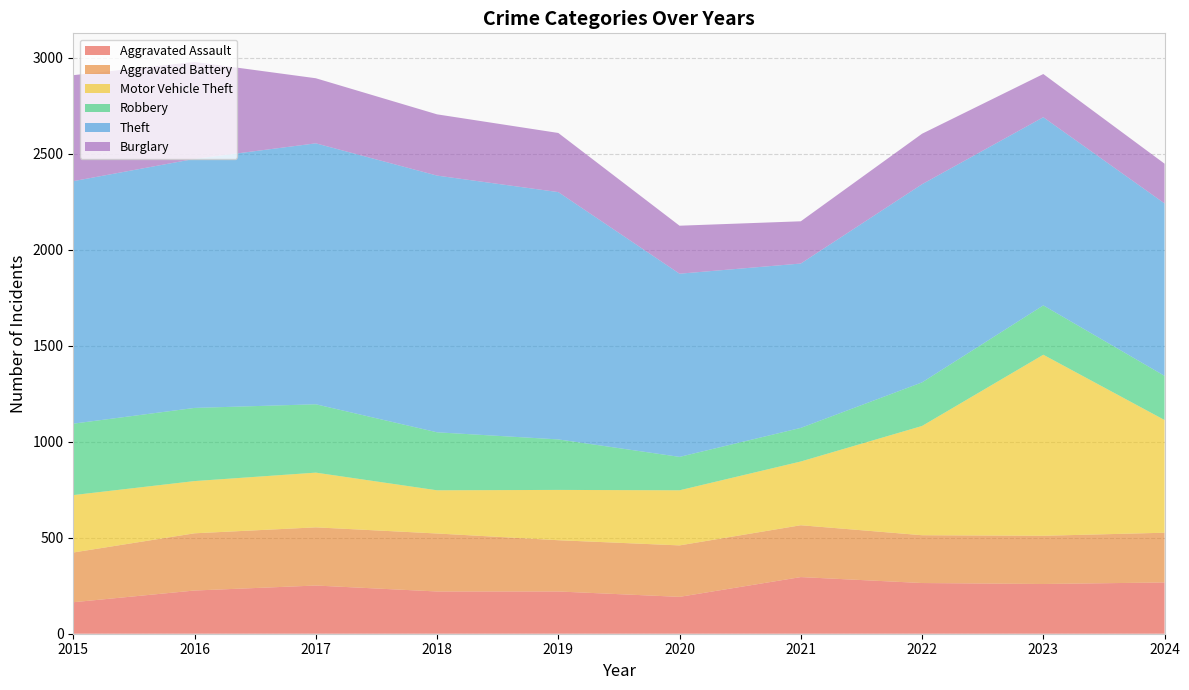

Reading left to right, list all the values displayed in this chart.

Aggravated Assault: 2015=164	2016=225	2017=251	2018=220	2019=220	2020=192	2021=295	2022=264	2023=259	2024=267
Aggravated Battery: 2015=259	2016=298	2017=303	2018=302	2019=267	2020=268	2021=270	2022=249	2023=251	2024=259
Motor Vehicle Theft: 2015=299	2016=272	2017=285	2018=225	2019=262	2020=287	2021=332	2022=569	2023=943	2024=587
Robbery: 2015=372	2016=381	2017=356	2018=302	2019=263	2020=174	2021=175	2022=227	2023=257	2024=230
Theft: 2015=1263	2016=1297	2017=1359	2018=1337	2019=1288	2020=954	2021=856	2022=1032	2023=980	2024=898
Burglary: 2015=552	2016=505	2017=339	2018=319	2019=308	2020=250	2021=220	2022=263	2023=225	2024=207